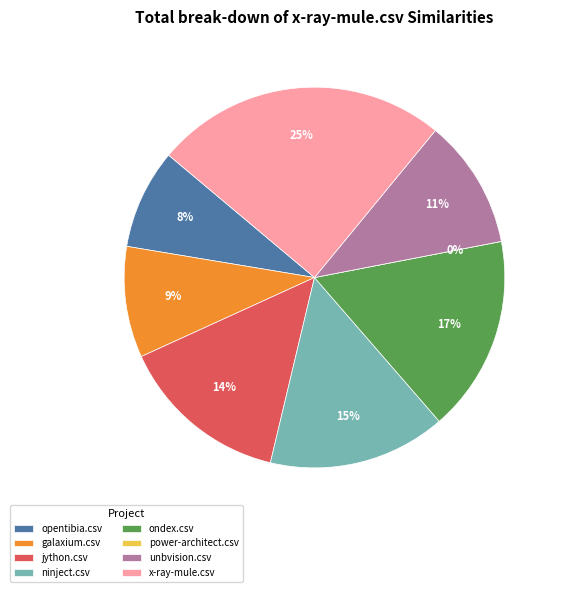

Does any single category account for the majority?

No